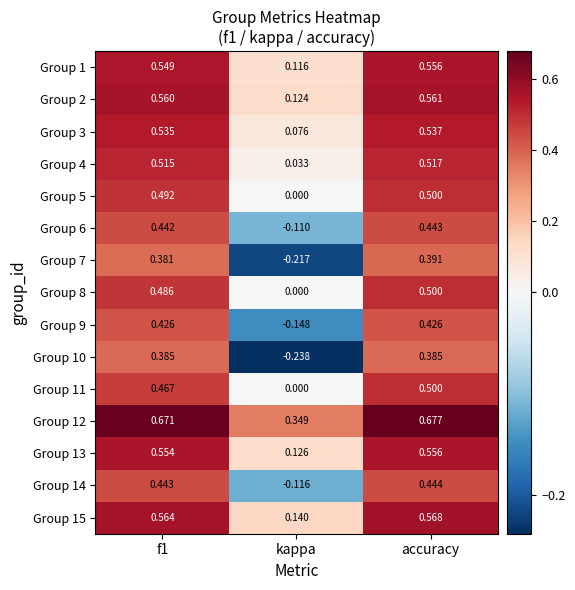

Is the value of Group 12 at f1 greater than the value of Group 9 at f1?

Yes